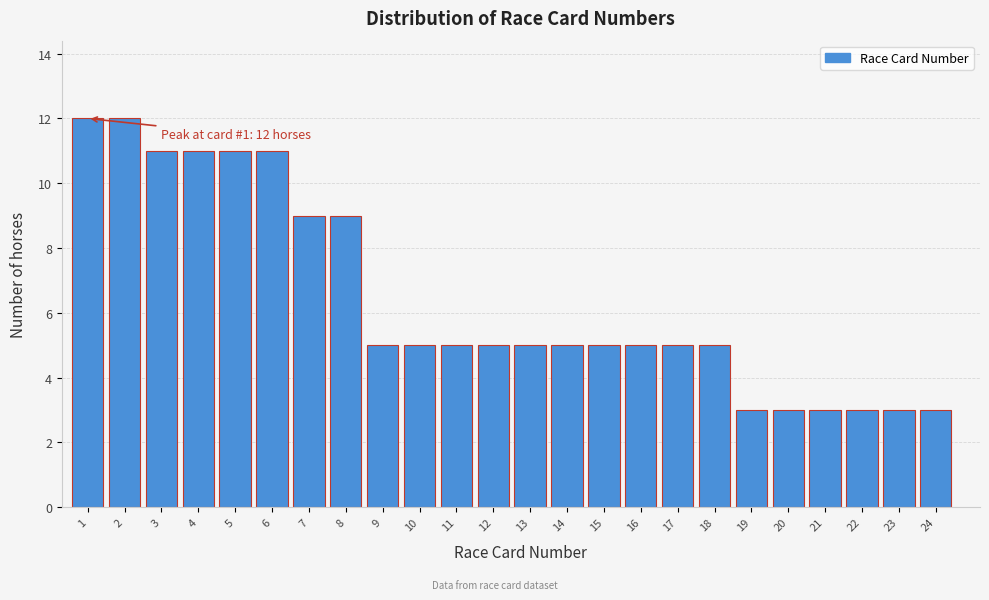

Reading left to right, list all the values displayed in this chart.

1=12	2=12	3=11	4=11	5=11	6=11	7=9	8=9	9=5	10=5	11=5	12=5	13=5	14=5	15=5	16=5	17=5	18=5	19=3	20=3	21=3	22=3	23=3	24=3